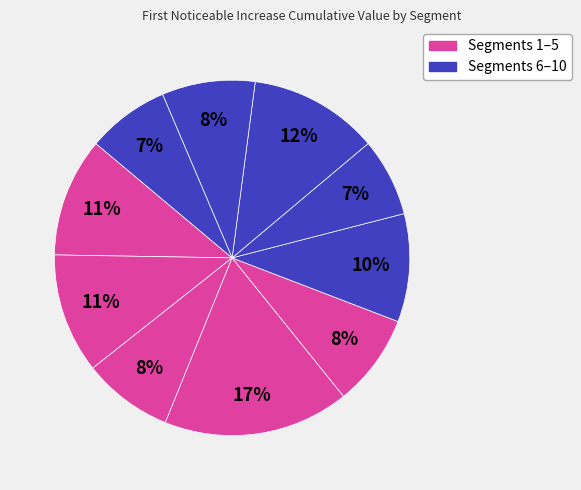

How many segments does this pie chart have?

10